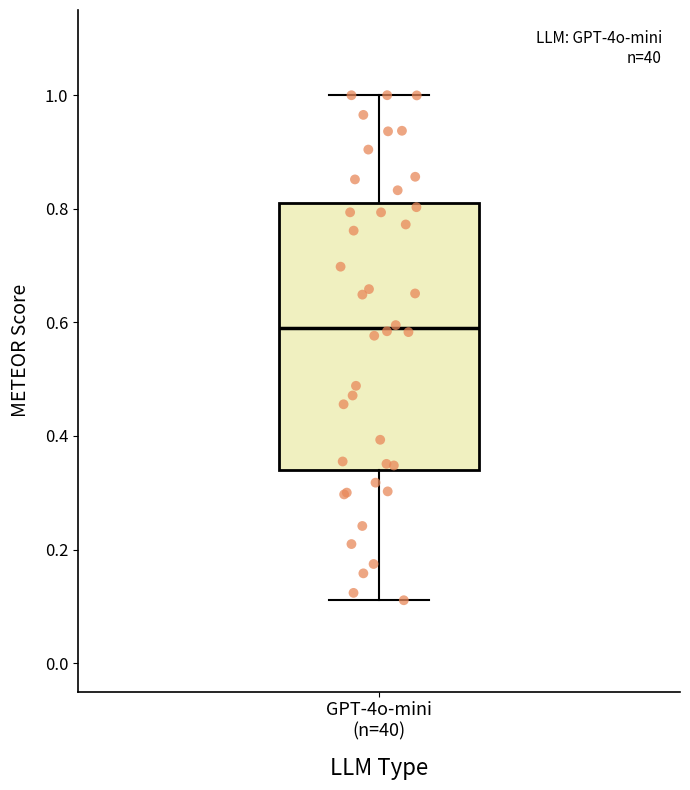

Read this box plot against the y-axis: the position of the median line, the range covered by the box, and the ends of both whiskers. The values are not printed on the chart, so give them approximately, as read against the axis.

median 0.58, box 0.34 to 0.82, whiskers 0.12 to 1.00